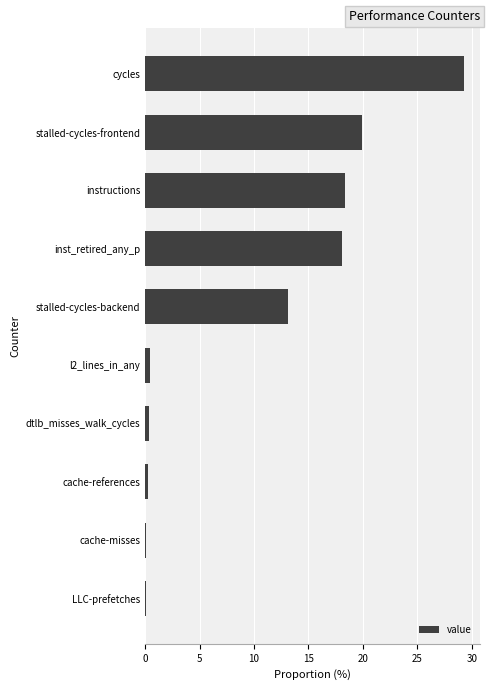

Are the bars grouped side by side (vs. stacked)?

No